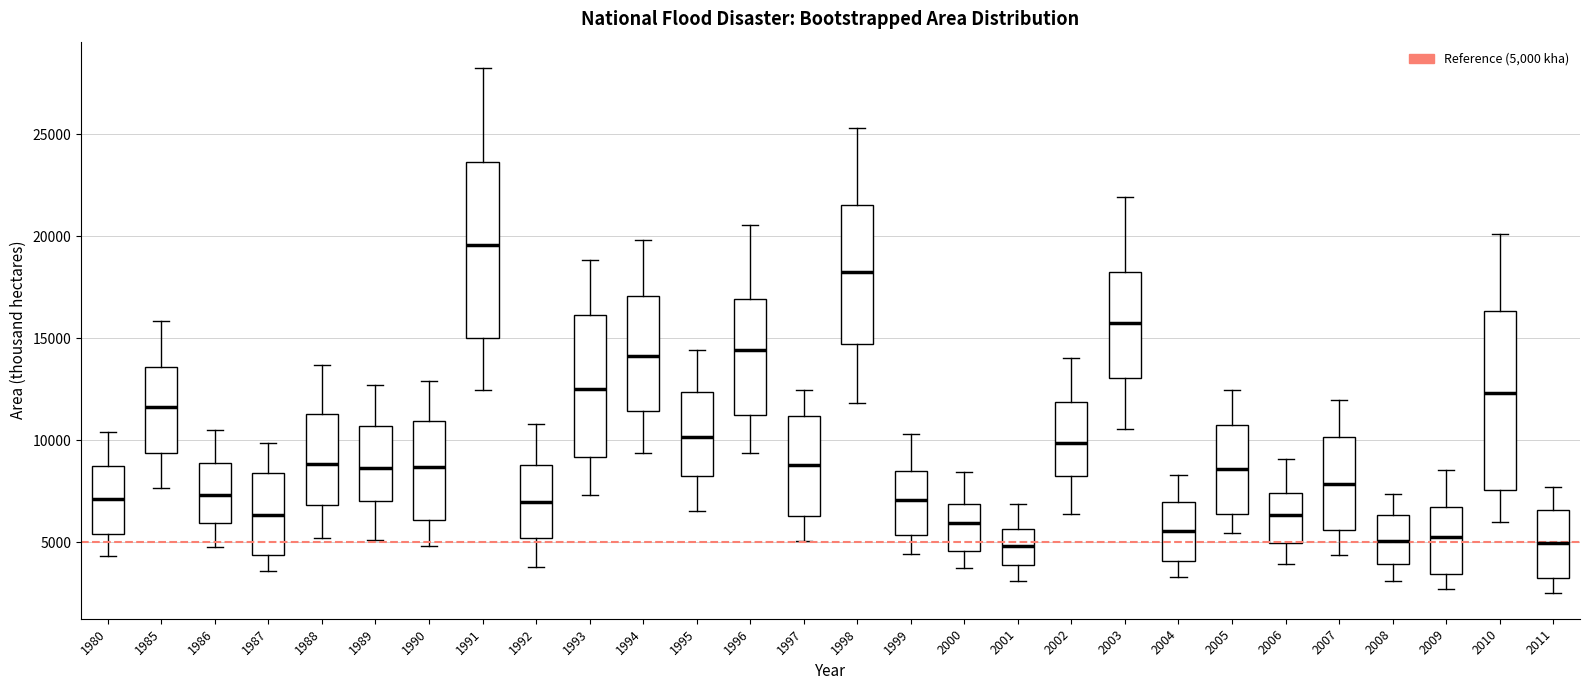

Where does the lower whisker of the box at x = 2004 end on the y-axis? The values are not printed on the chart, so give them approximately, as read against the axis.

3500